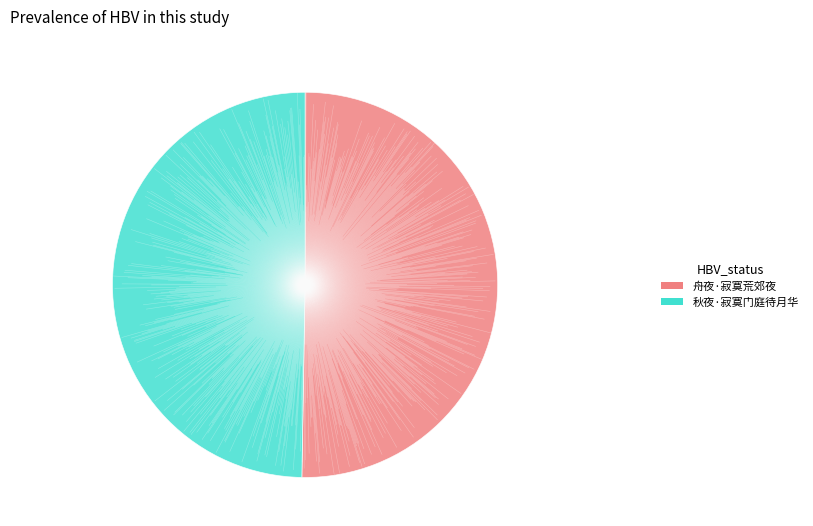

To the nearest percent, what portion does 舟夜·寂寞荒郊夜 represent?

50%